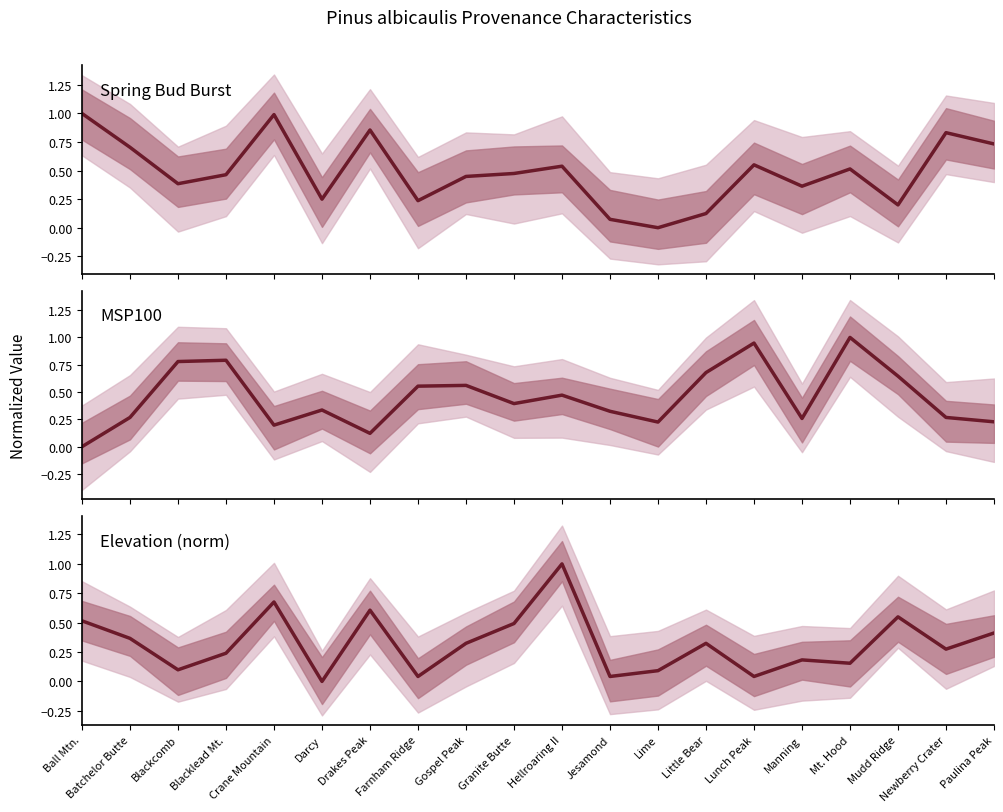

Read the Spring Bud Burst value at Hellroaring II.

0.5